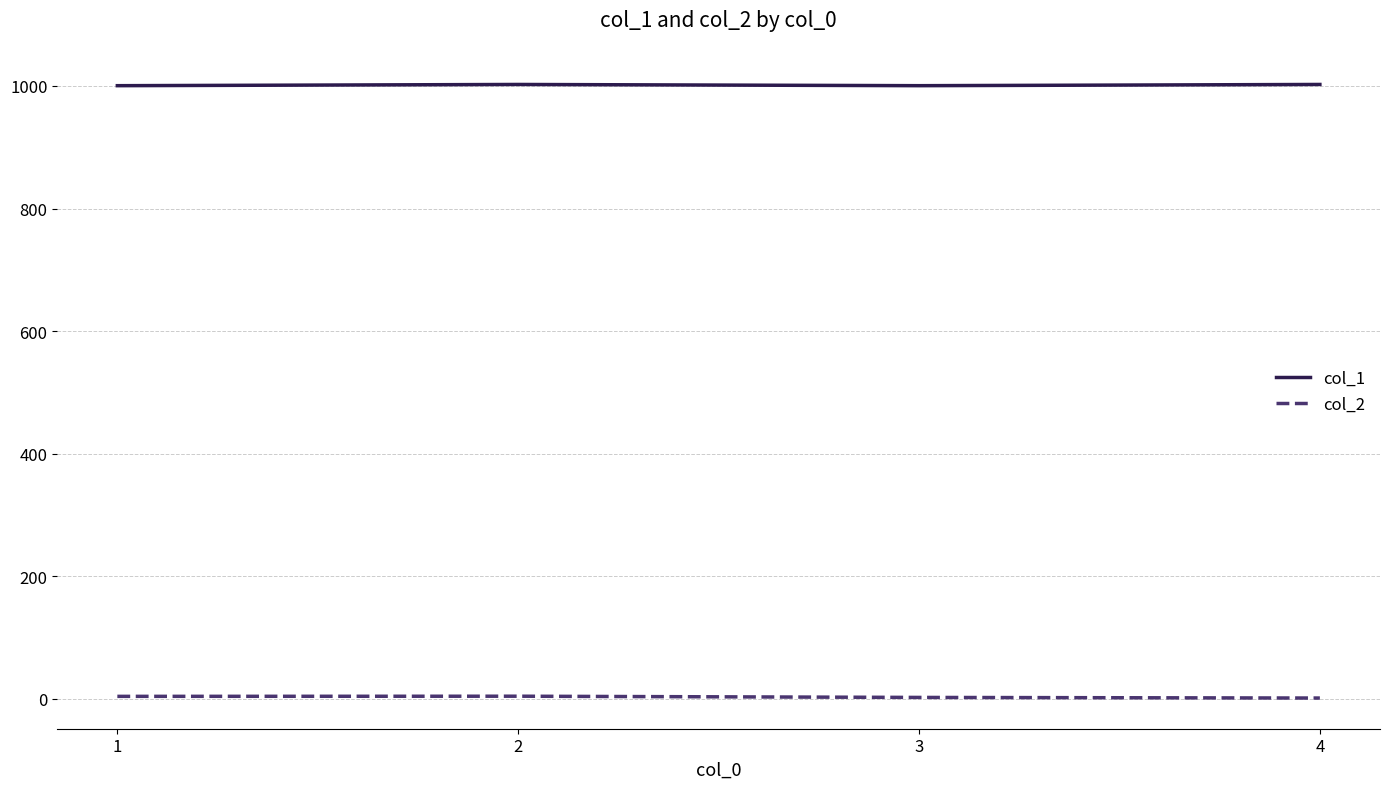

True or false: col_1 and col_2 intersect in this chart.

False